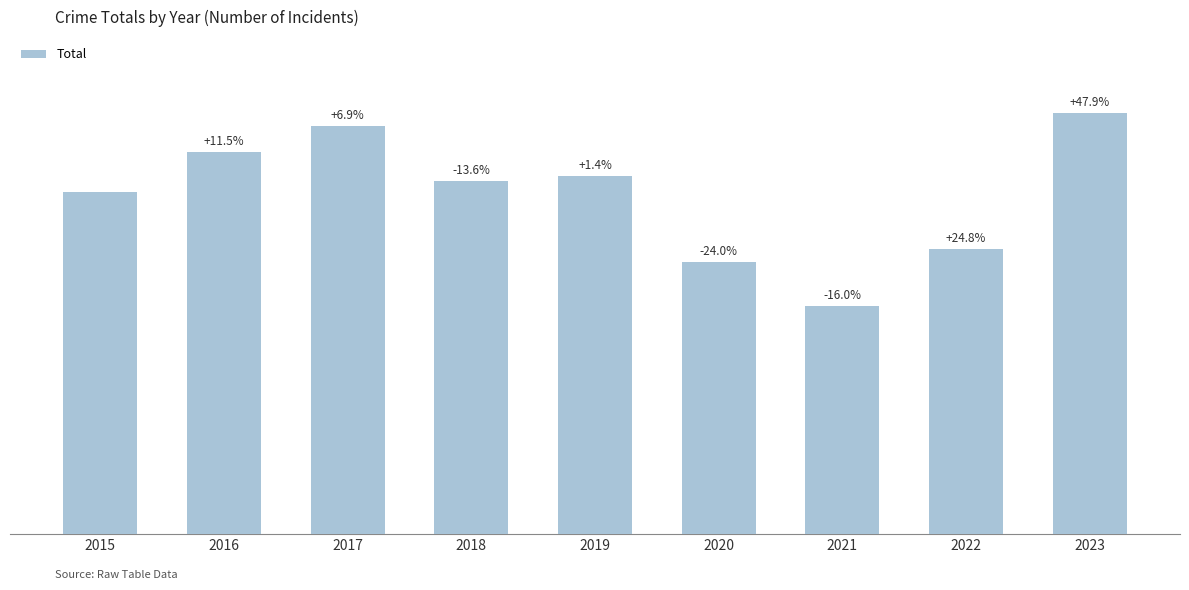

Is it true that the value at 2022 is 404?

False